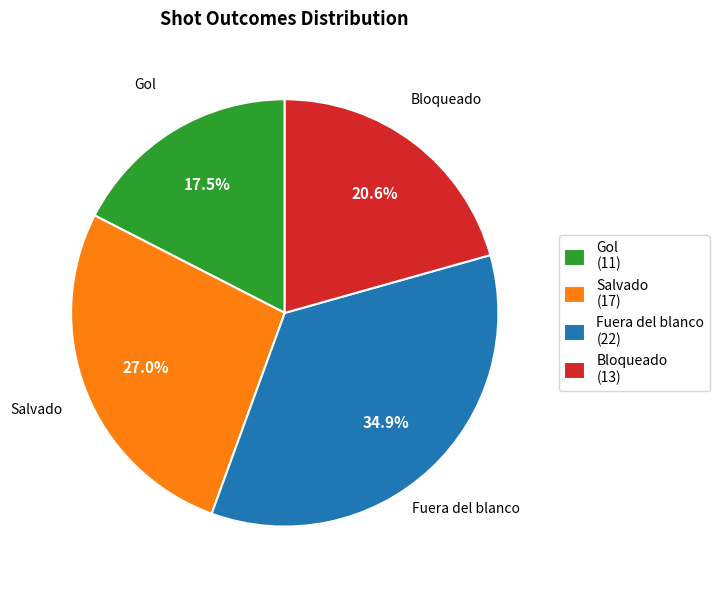

Count the number of slices in the pie.

4